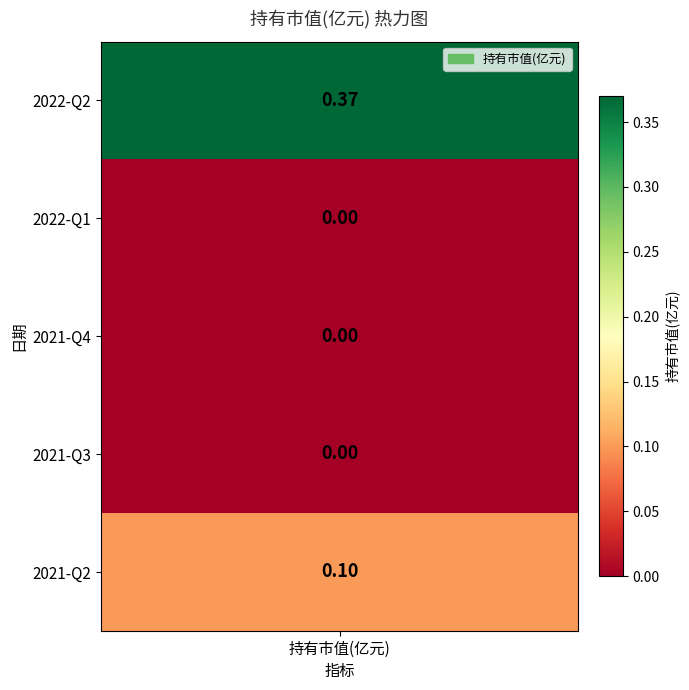

What is the average value?

0.1